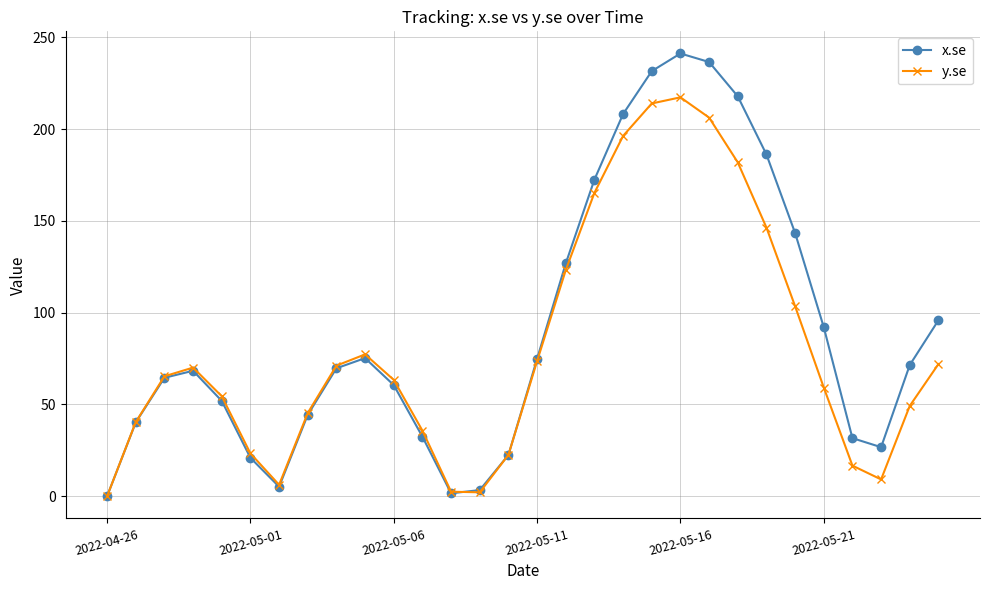

Rank the series by their maximum value, from lowest to highest.

y.se, x.se